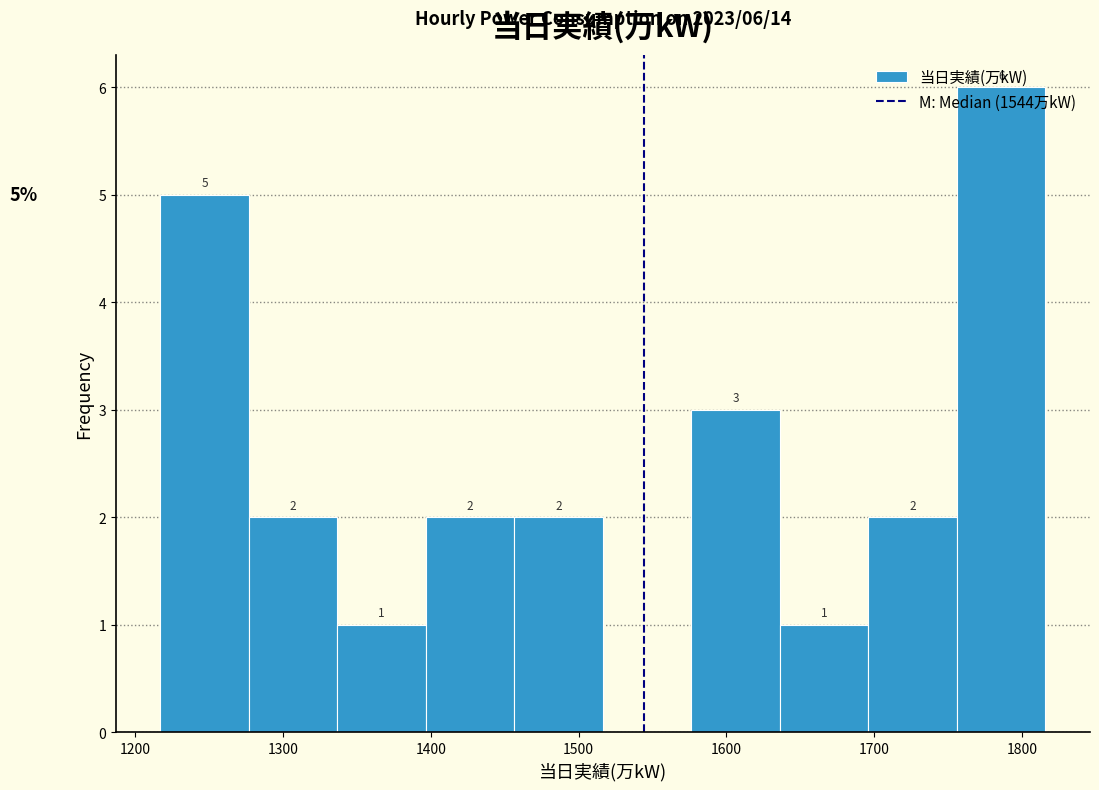

Over which range of the x-axis is the bar tallest?

1760 to 1820